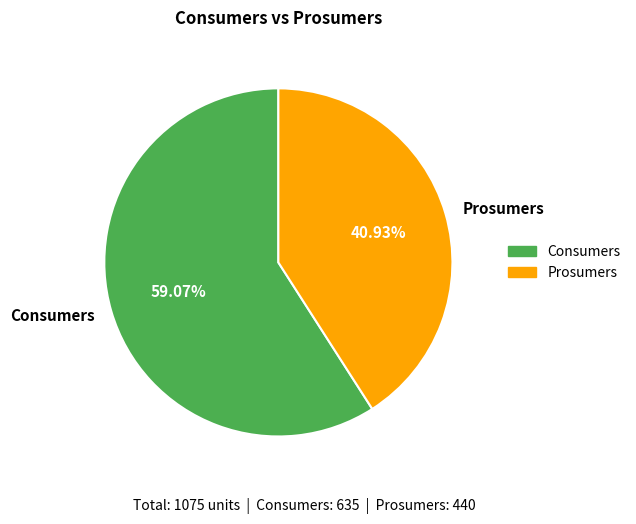

Between Consumers and Prosumers, which is larger?

Consumers